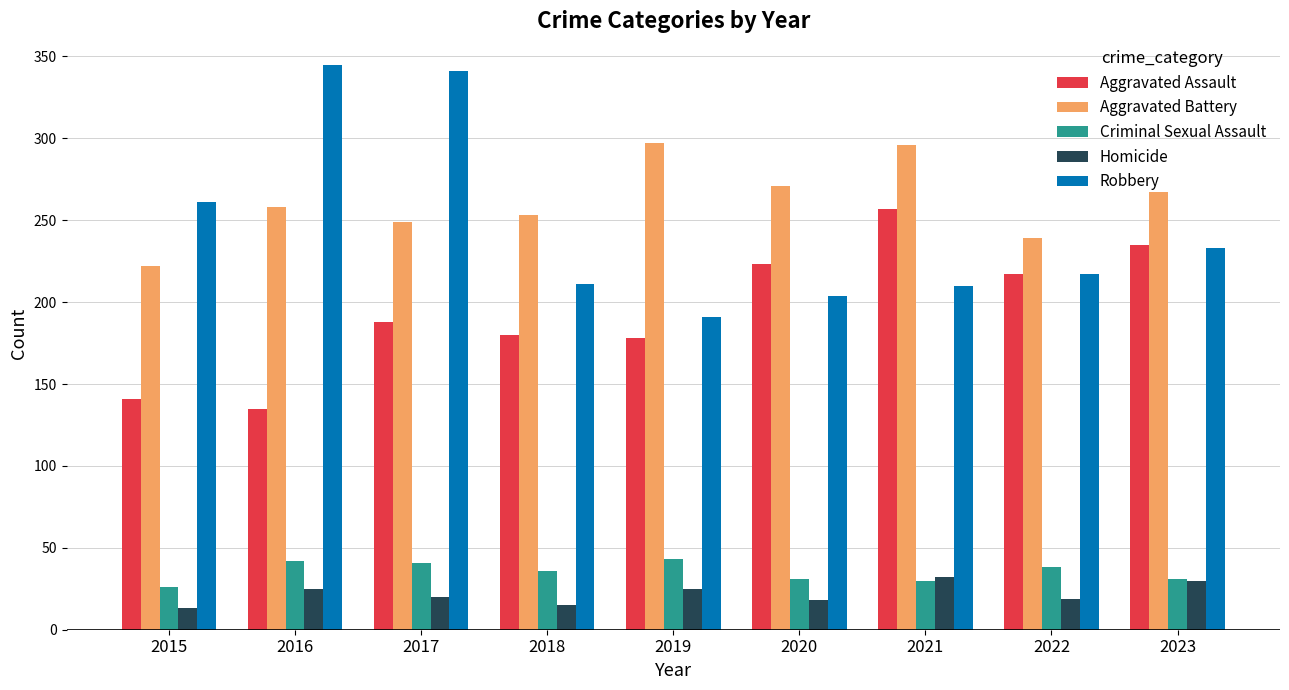

What is the spread (max minus min) of values at 2019?

272